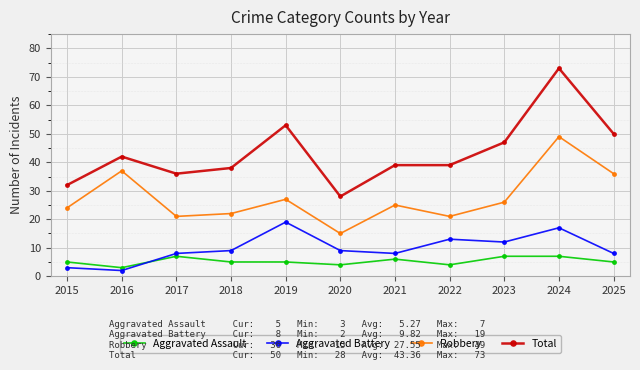

Rank the series by their maximum value, from highest to lowest.

Total, Robbery, Aggravated Battery, Aggravated Assault